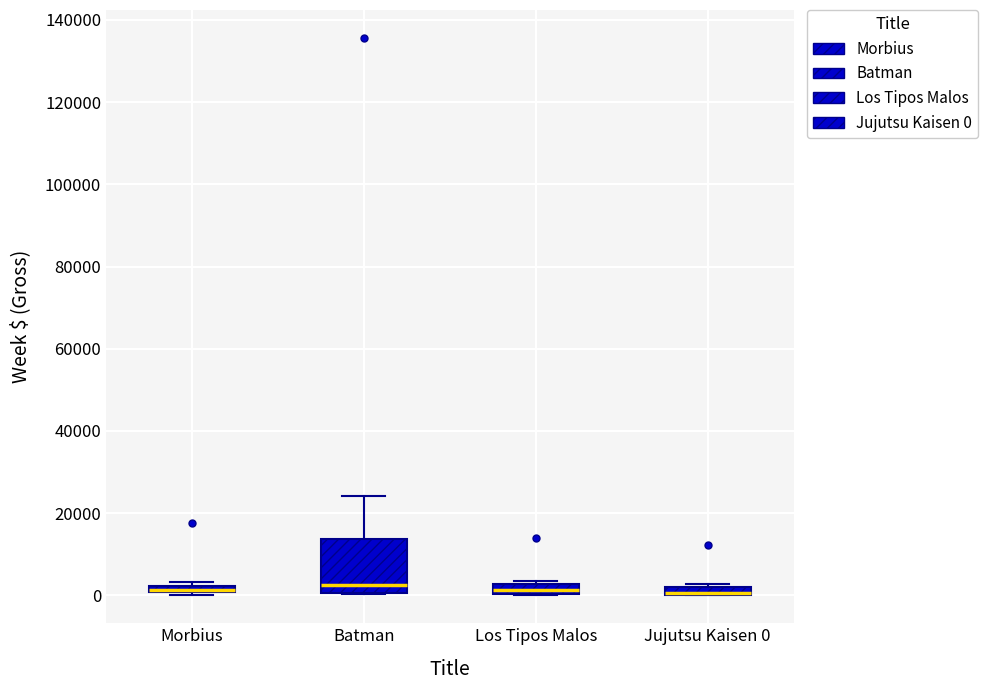

Where is the upper edge of the box for Batman on the y-axis? The values are not printed on the chart, so give them approximately, as read against the axis.

14000